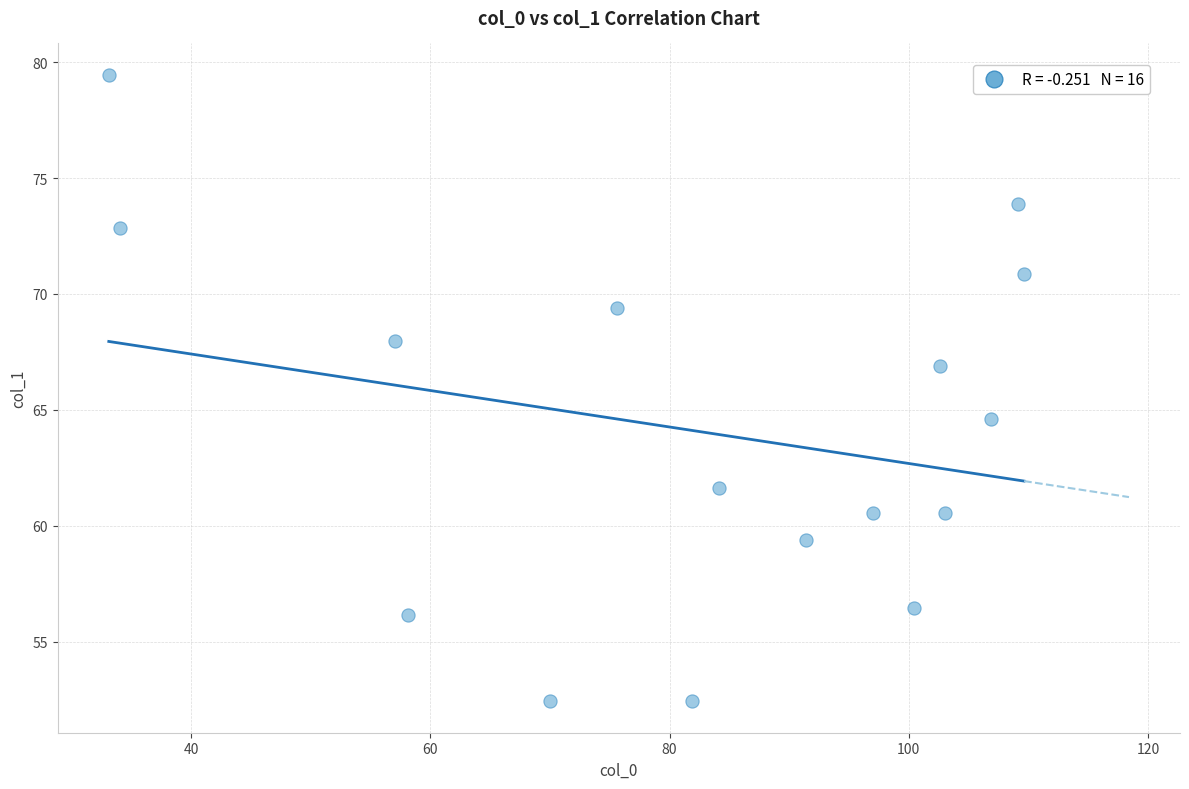

What Y value in the scatter plot is closest to 65?

64.6